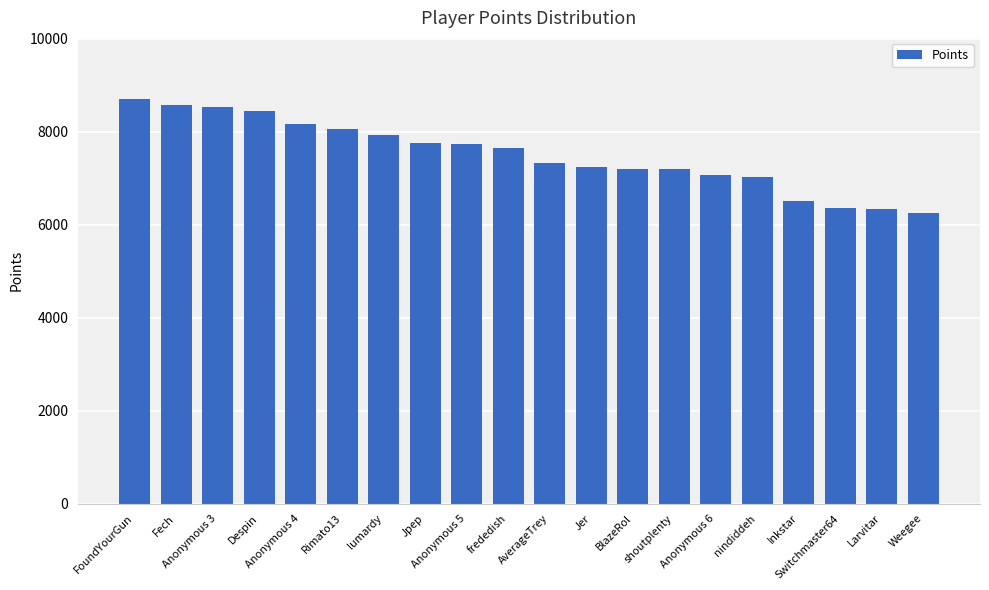

How many distinct data groups are displayed?

1